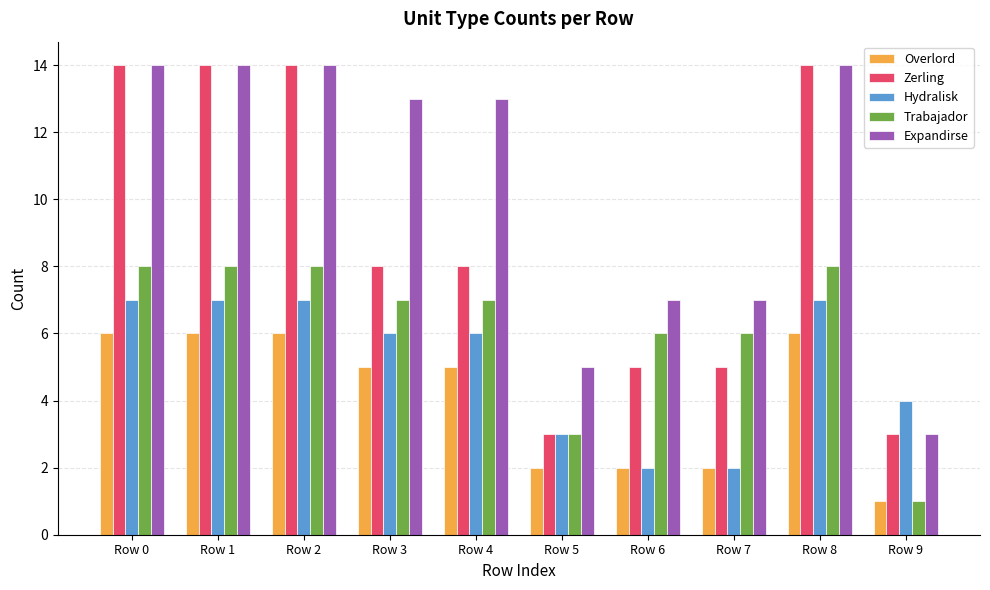

Is it true that Hydralisk equals 2 at Row 6?

True